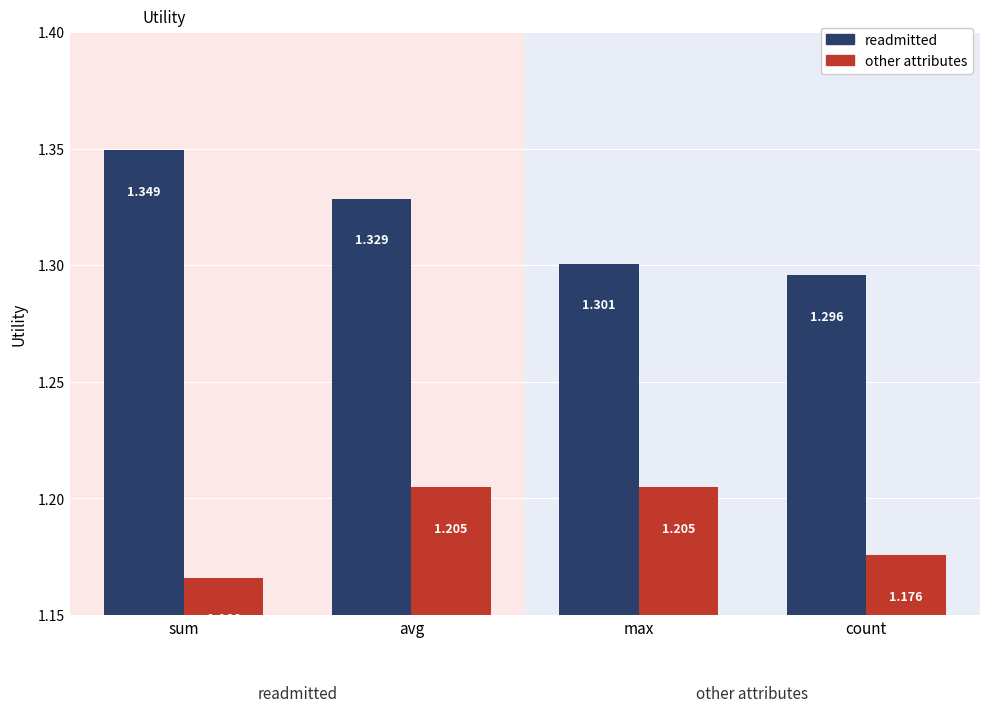

Which label corresponds to the largest value in the chart?

sum